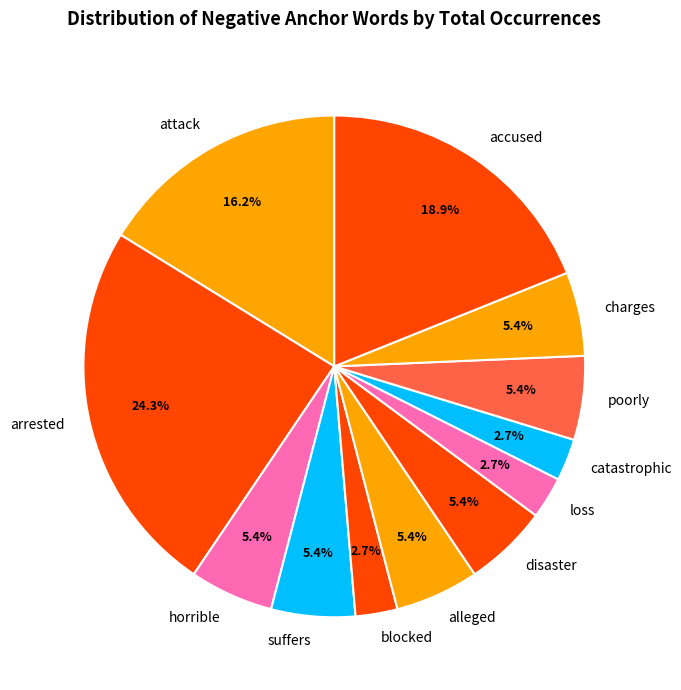

Which slice is the largest?

arrested